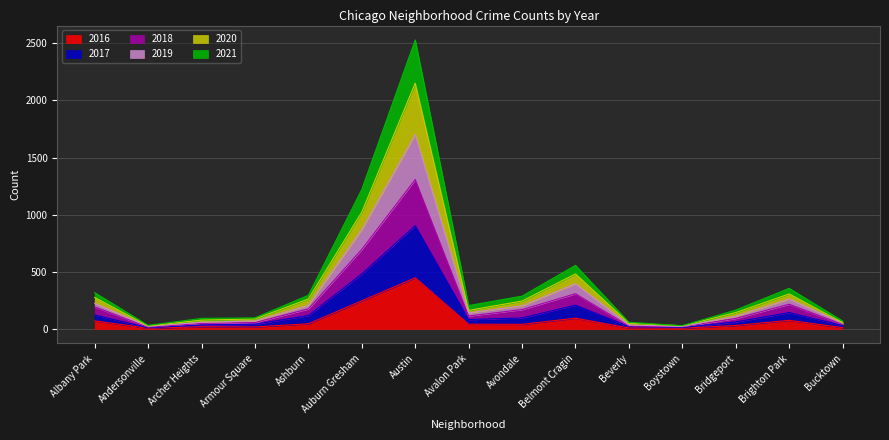

True or false: 2019 and 2017 cross at least once.

False